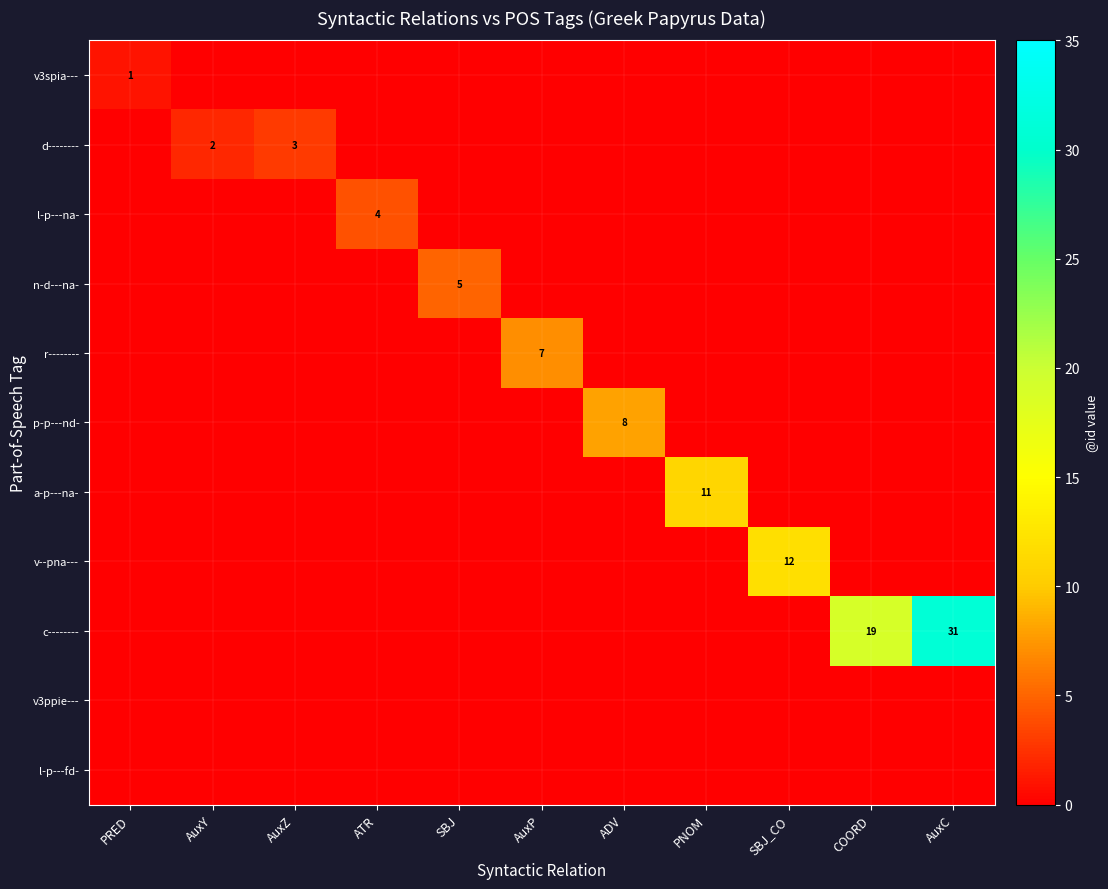

Between SBJ and SBJ_CO, which series saw the biggest shift?

v--pna---